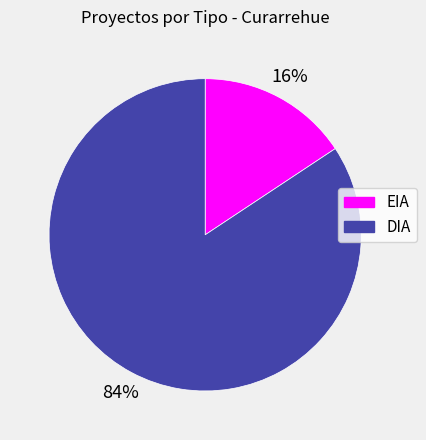

Is it true that EIA is 16% of the pie?

True